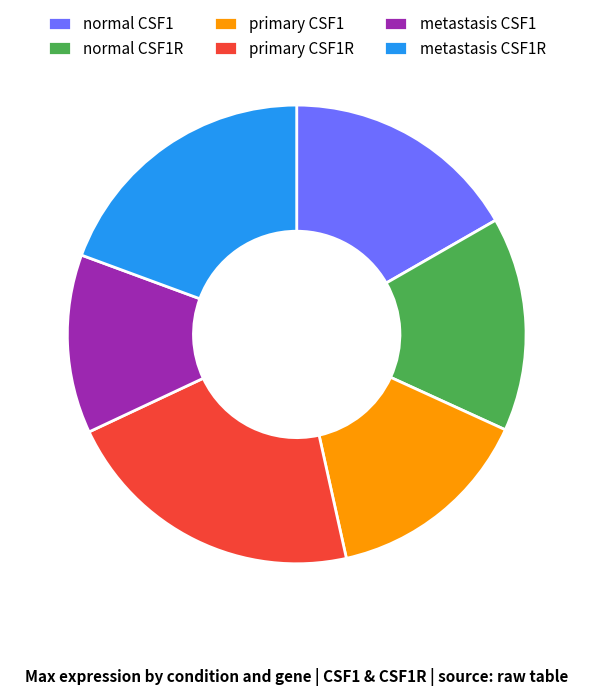

How many slices are in this pie chart?

6